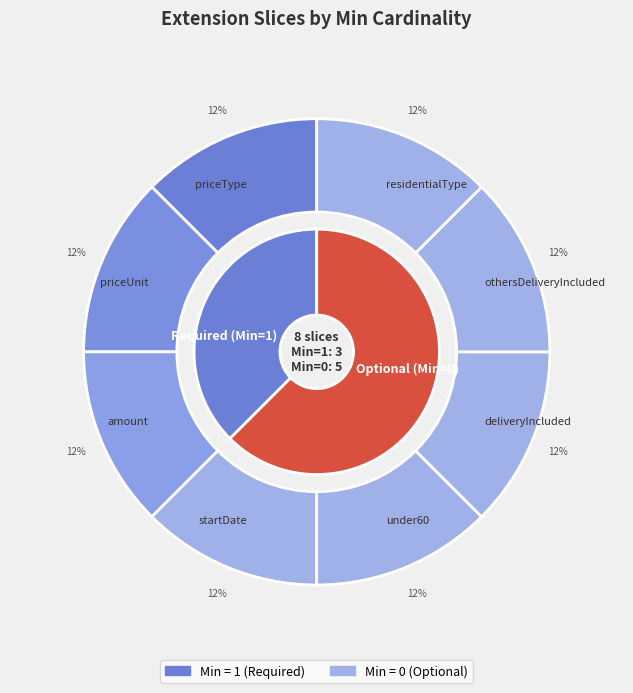

Rank the categories by value from lowest to highest.

startDate, under60, deliveryIncluded, othersDeliveryIncluded, residentialType, priceType, priceUnit, amount